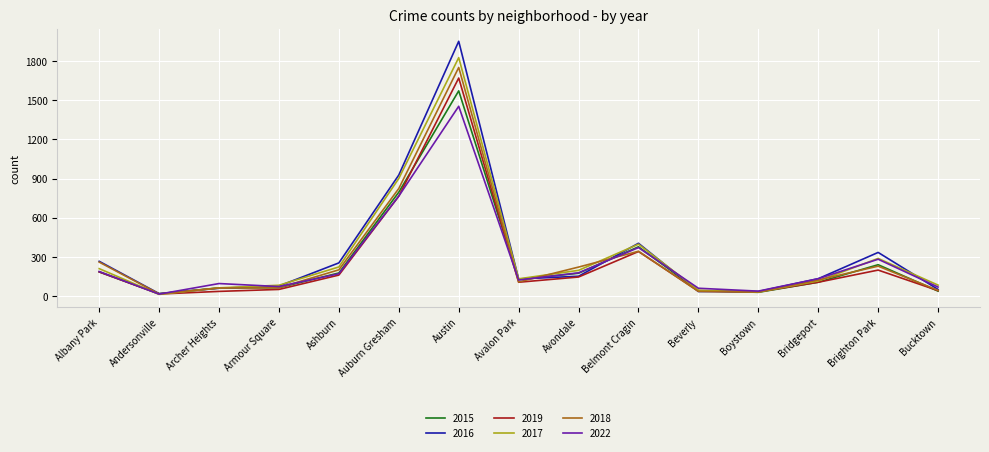

In 2017, how many points are higher than both neighbors (excluding endpoints)?

3